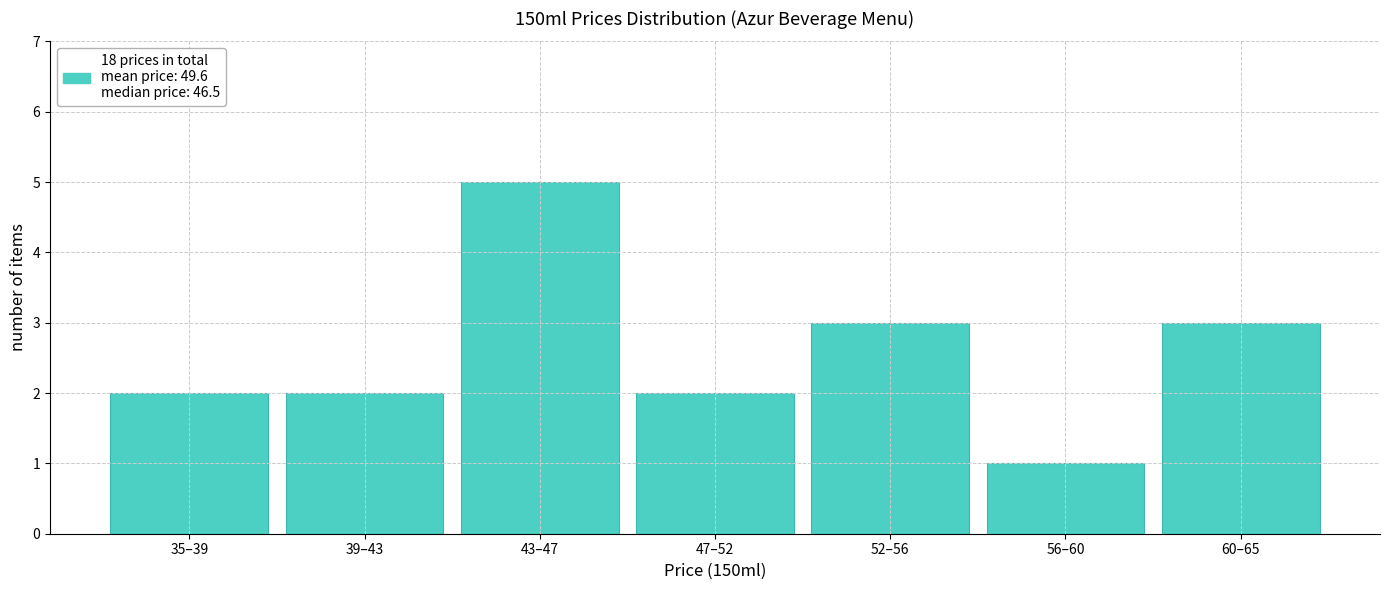

Reading right to left, list all the values displayed in this chart.

3	1	3	2	5	2	2